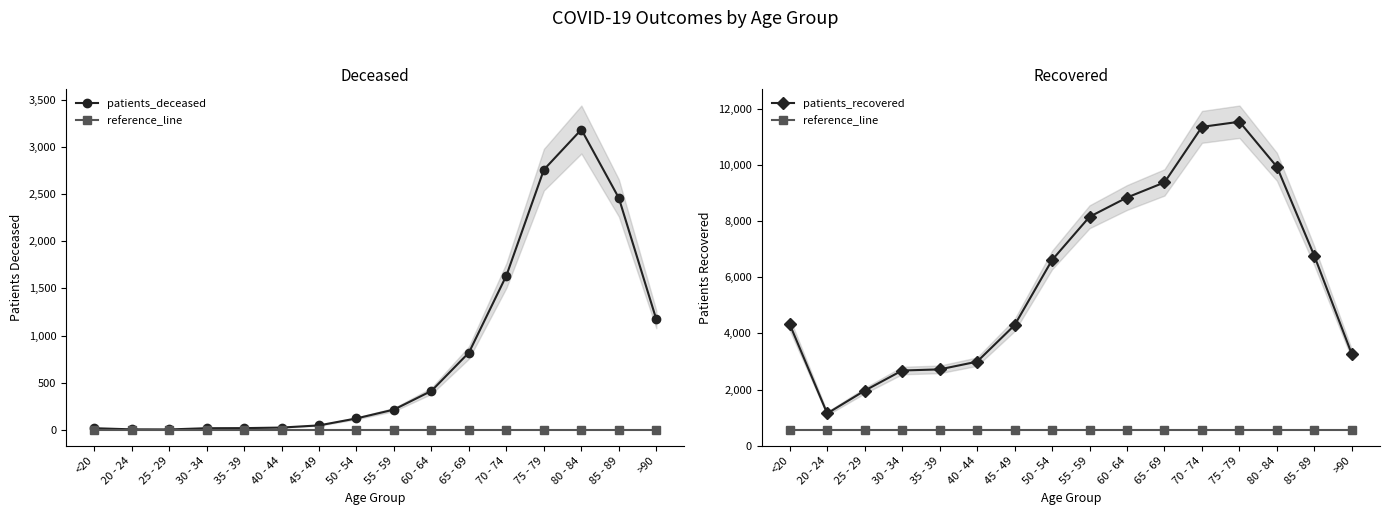

Where does the patients_deceased series first go above 214?

60 - 64